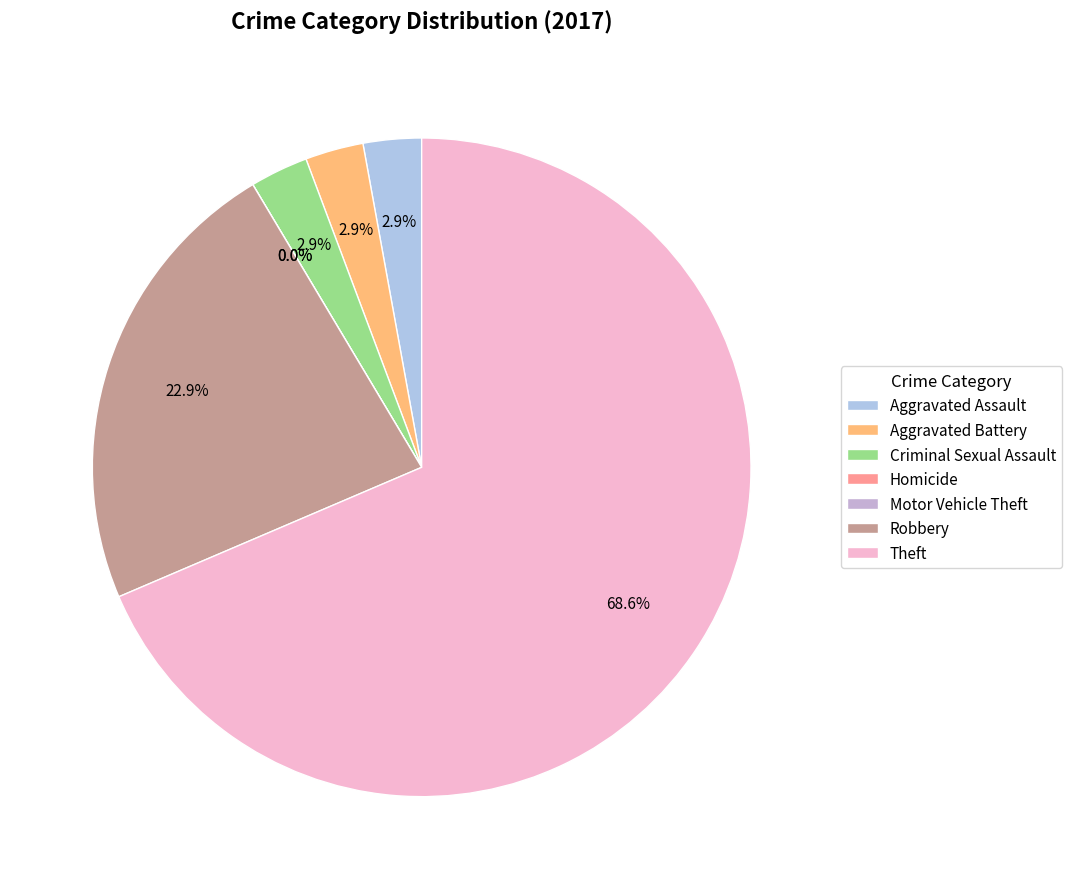

To the nearest percent, what is the difference between the Aggravated Battery and Homicide slice percentages?

3%